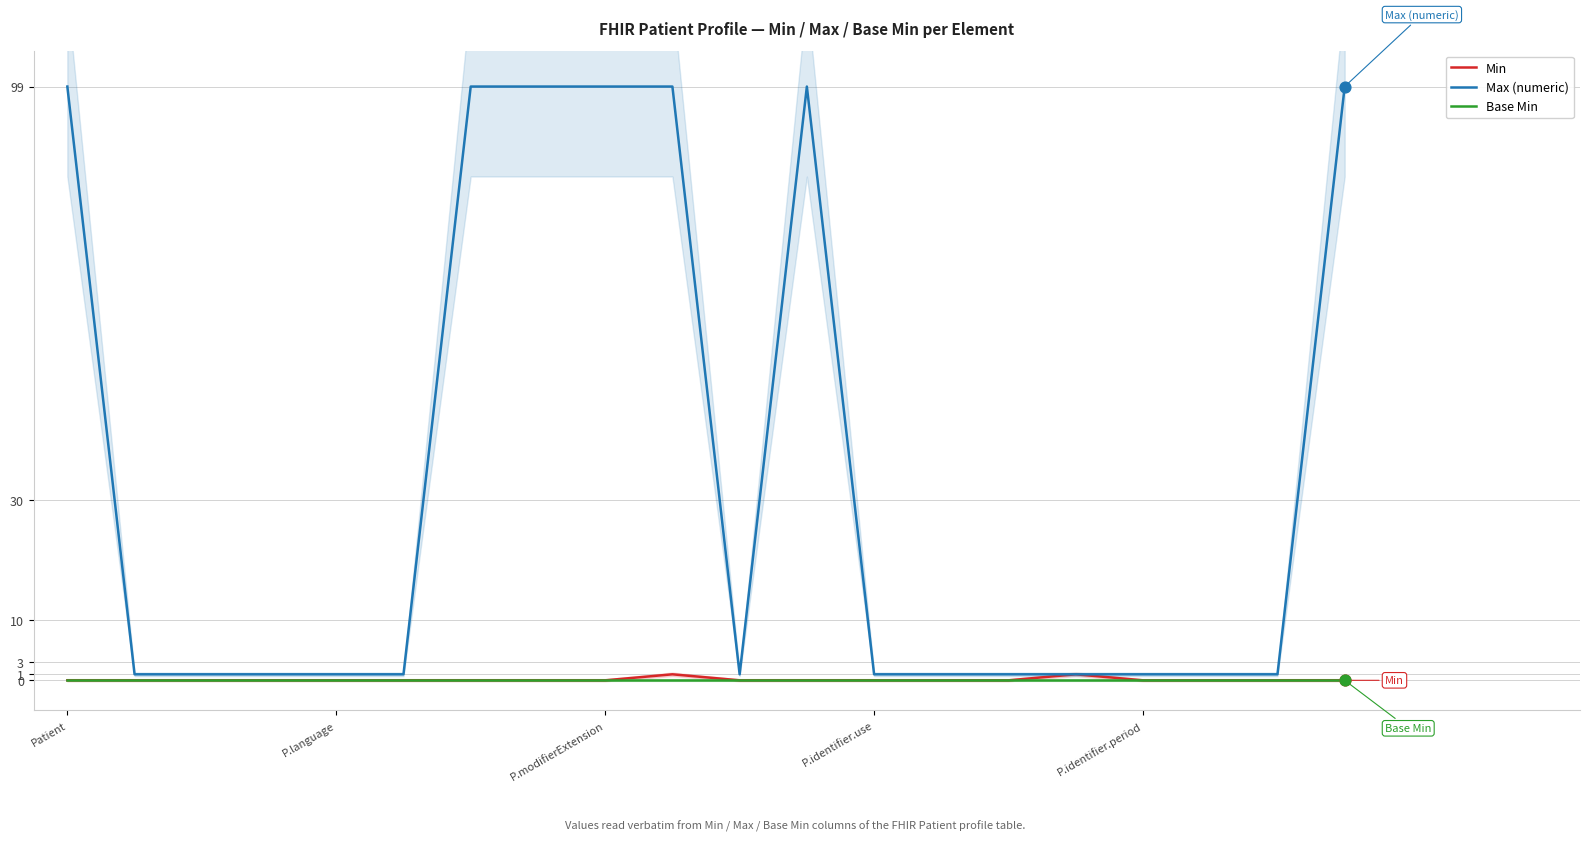

What is the total value across all series at P.modifierExtension?

99